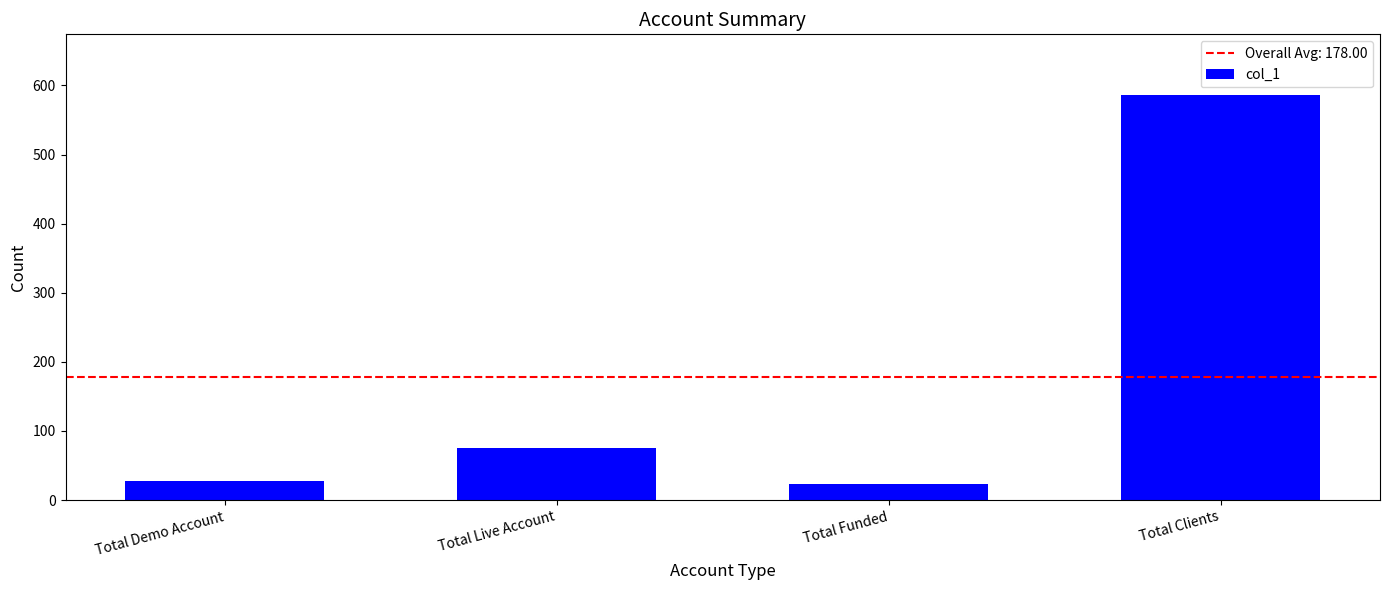

The value at Total Demo Account is 27. True or false?

True